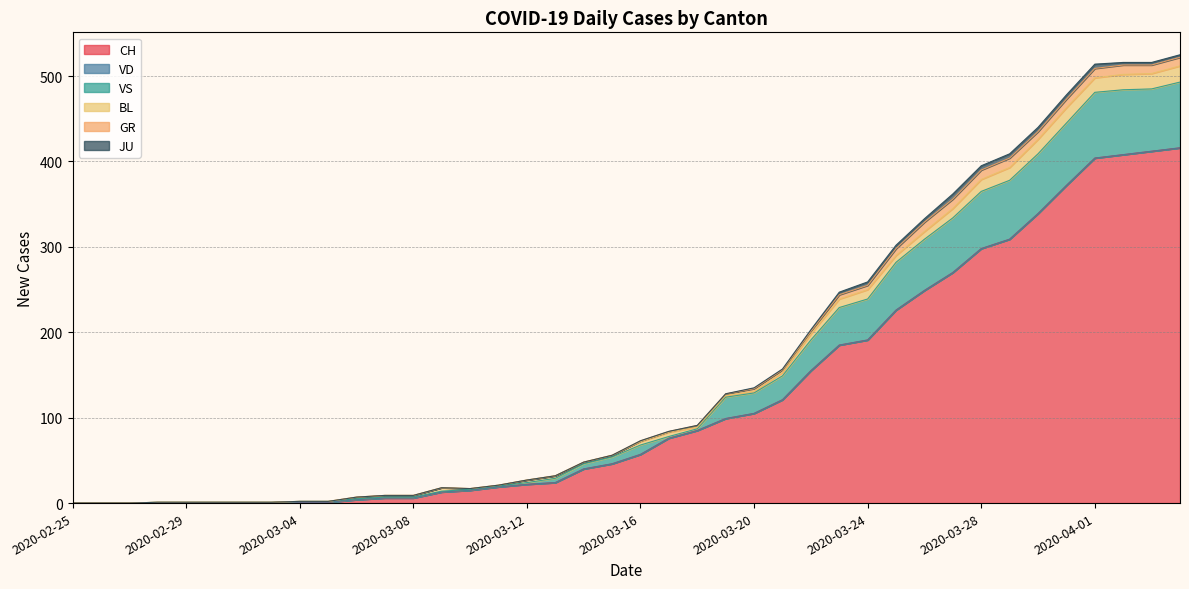

How many lines are shown in the chart?

6